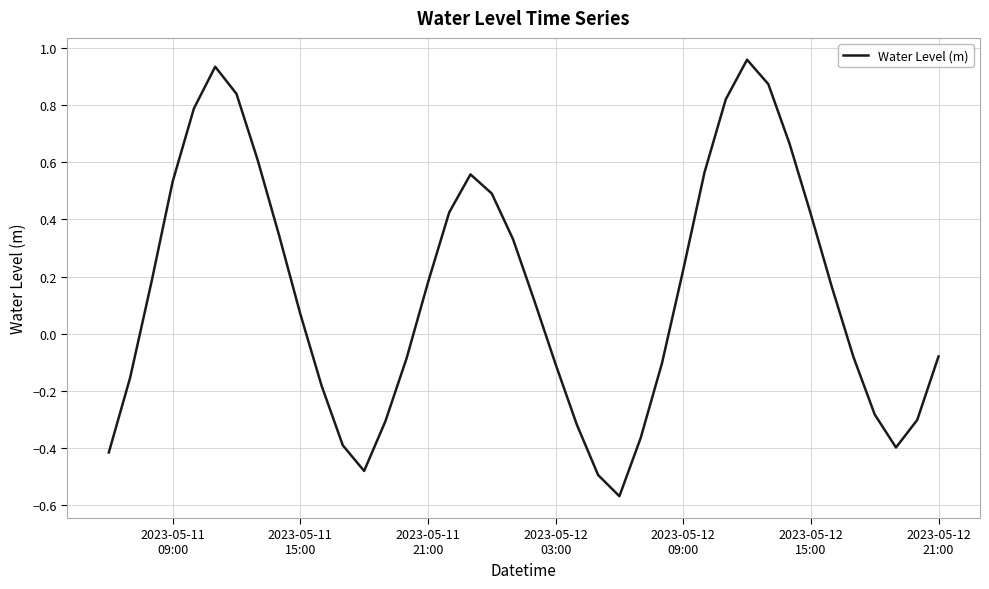

What is the difference between the maximum and minimum values?

1.5